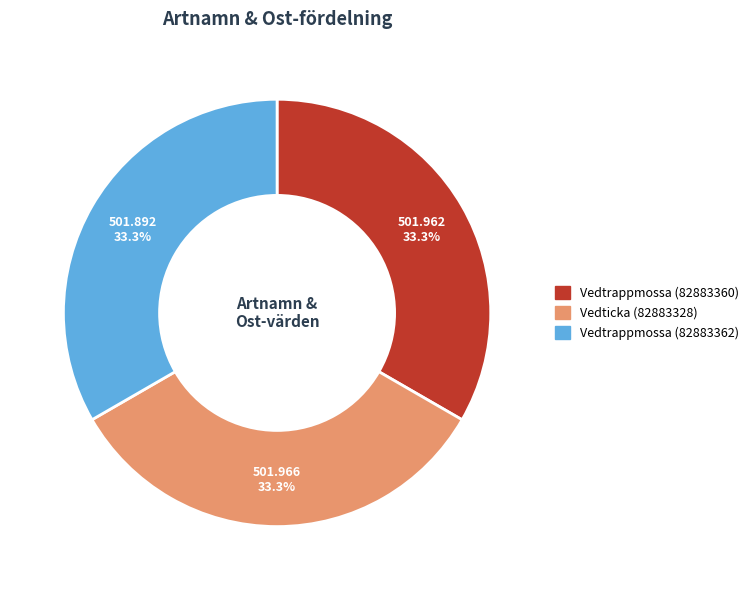

Count the number of slices in the pie.

3